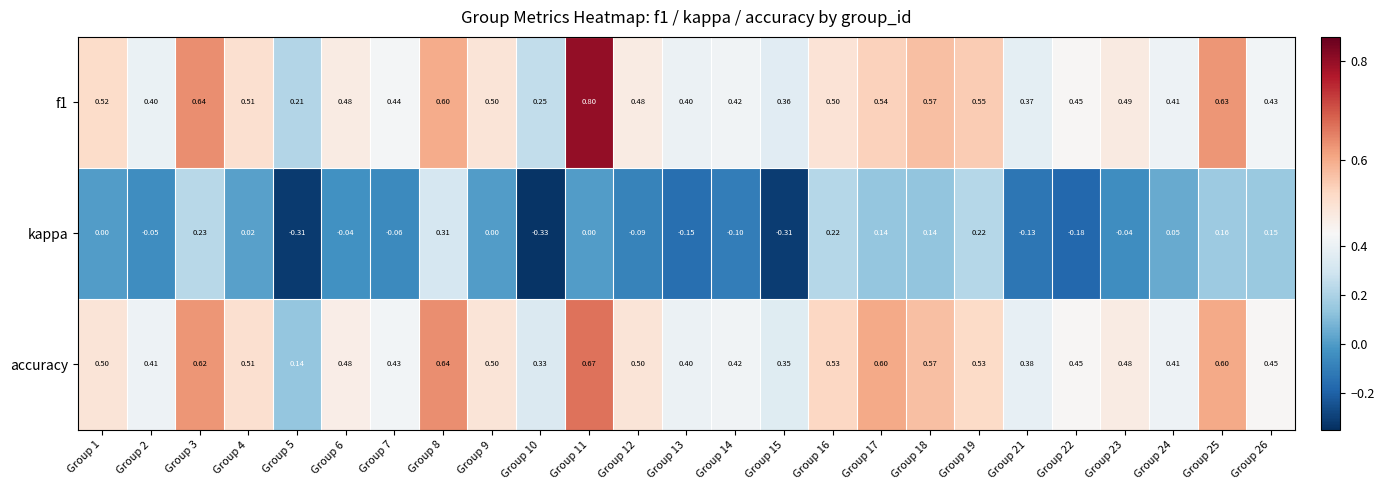

Count the number of data series in this chart.

3